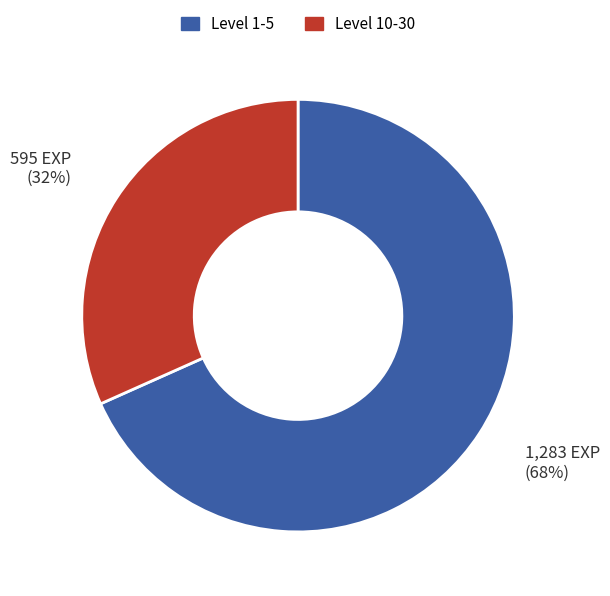

To the nearest percent, what is the average slice percentage?

50%